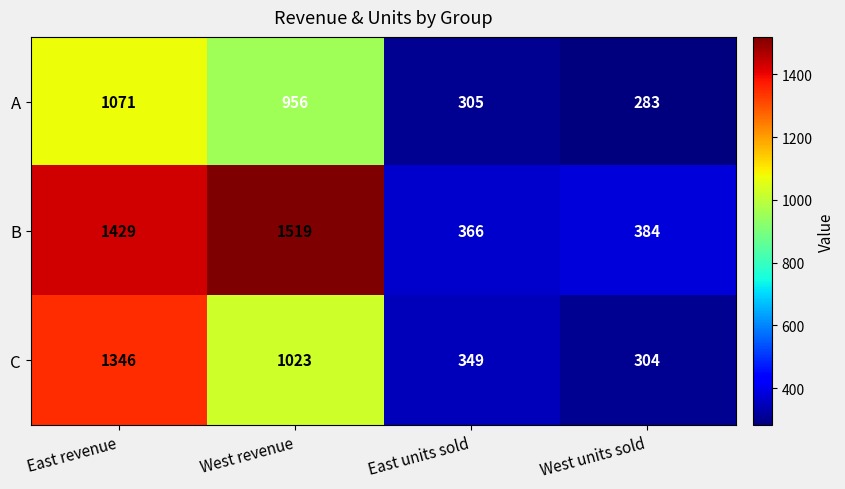

What is the sum of the C values at East revenue and East units sold?

1695